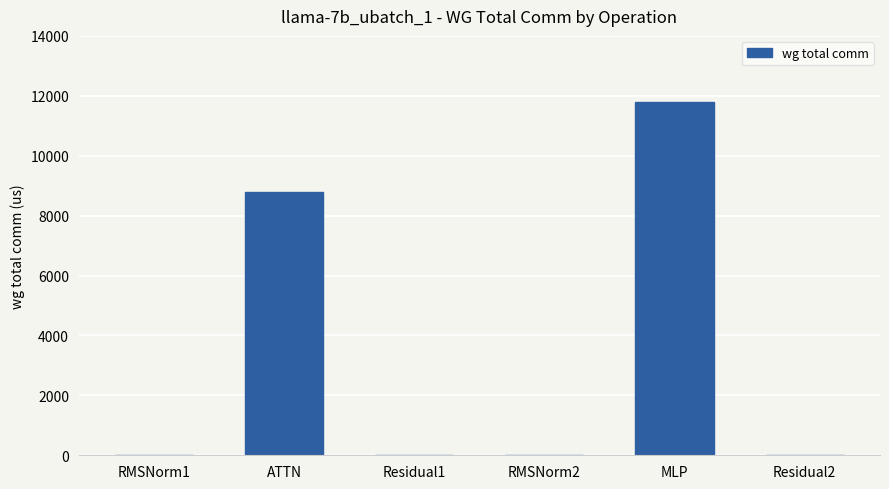

Which label corresponds to the largest value in the chart?

MLP